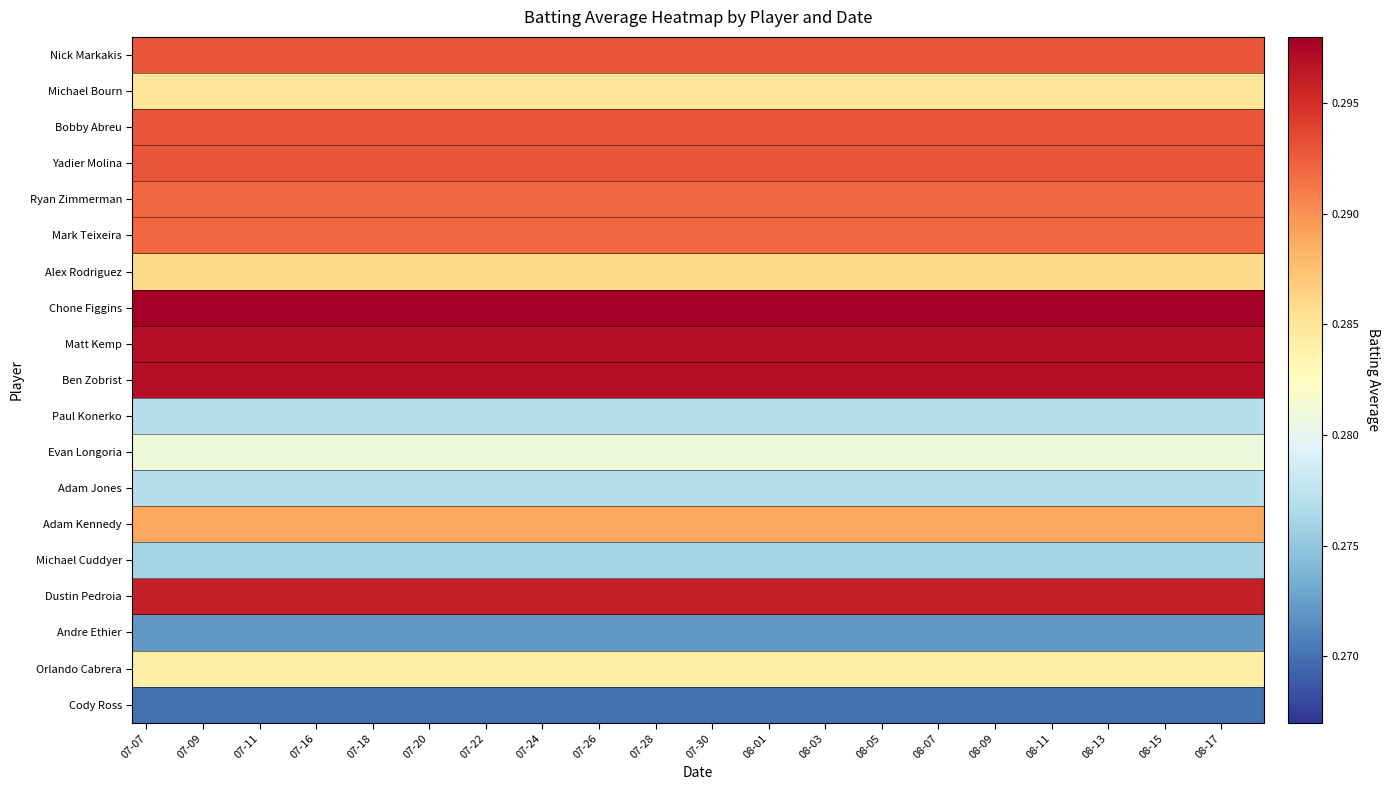

Rank the series by their maximum value, from lowest to highest.

Cody Ross, Andre Ethier, Michael Cuddyer, Paul Konerko, Adam Jones, Evan Longoria, Orlando Cabrera, Michael Bourn, Alex Rodriguez, Adam Kennedy, Ryan Zimmerman, Mark Teixeira, Nick Markakis, Bobby Abreu, Yadier Molina, Dustin Pedroia, Matt Kemp, Ben Zobrist, Chone Figgins